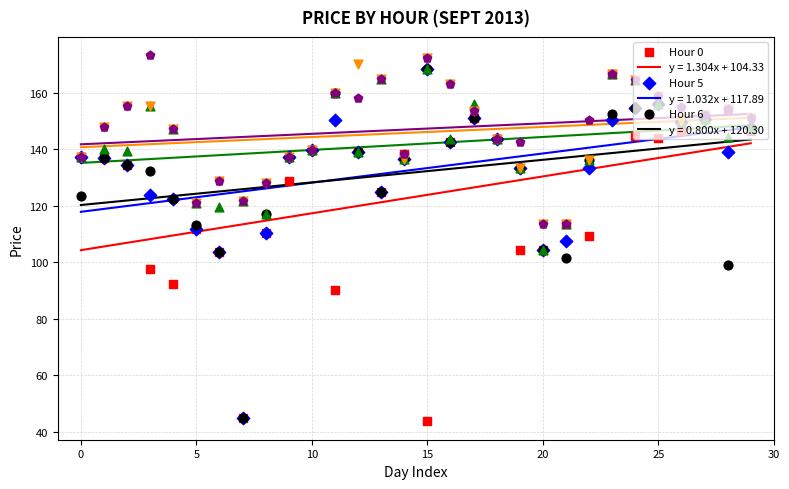

At how many categories does at least one series exceed 50?

30